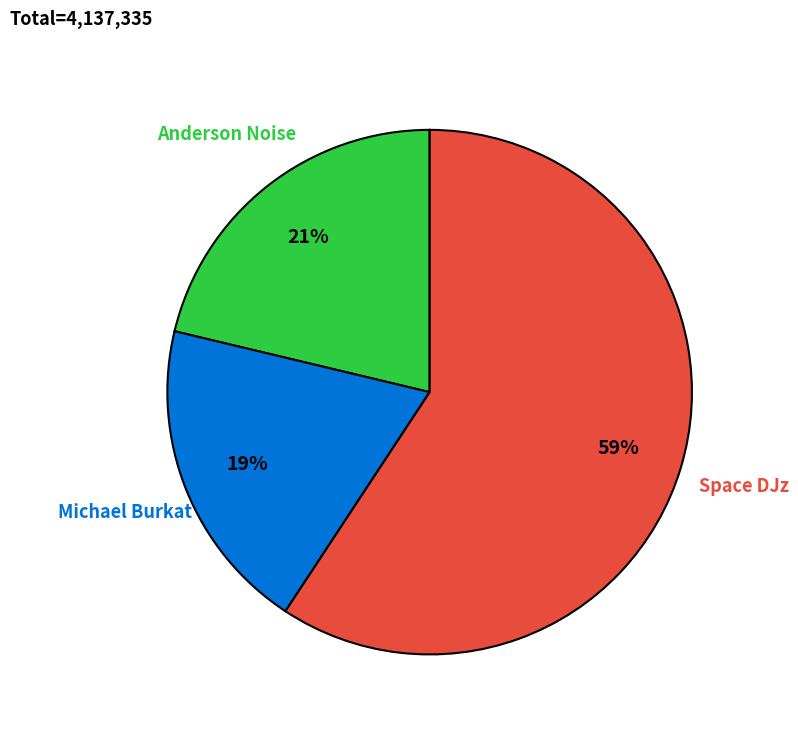

Rank the categories by value from highest to lowest.

Space DJz, Anderson Noise, Michael Burkat